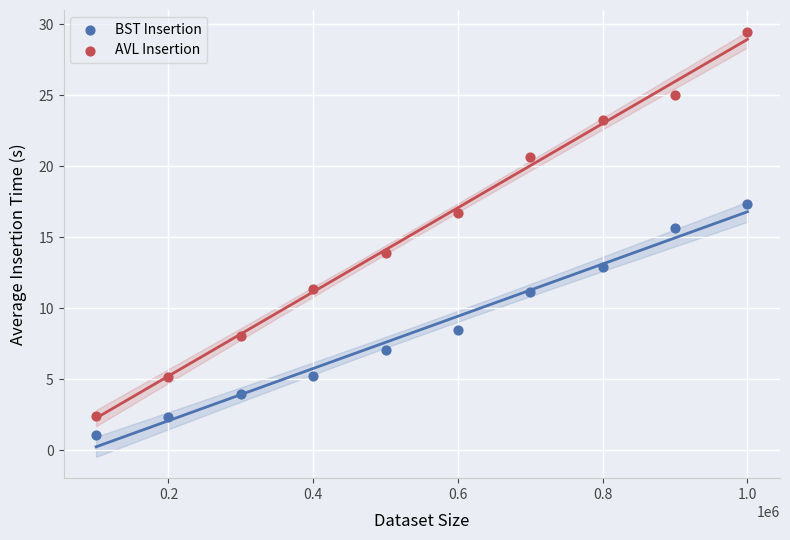

What are all the series names shown in the legend?

BST Insertion, AVL Insertion